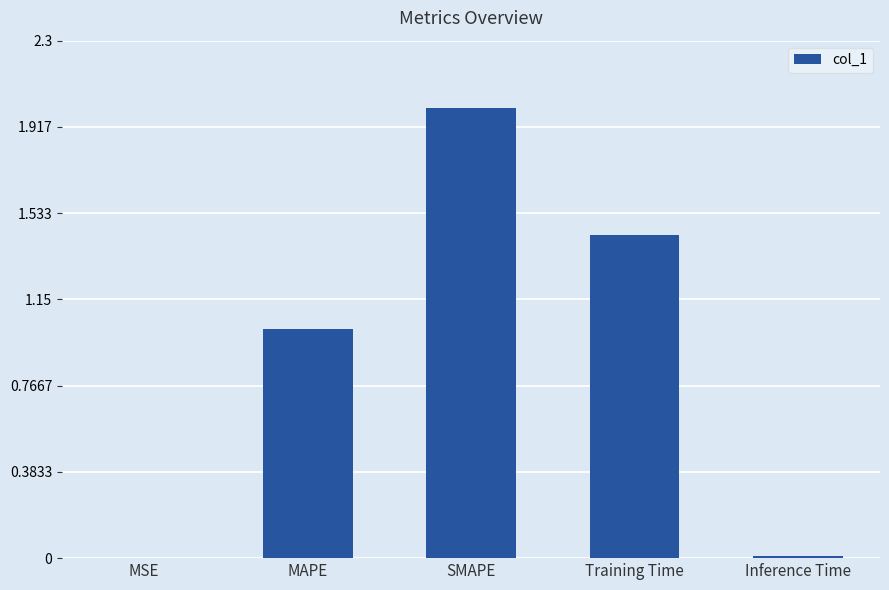

What is the sum of all values?

4.5